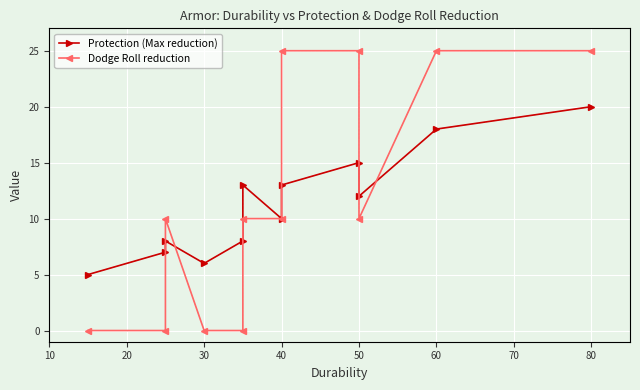

List the series in order of their peak value, highest first.

Dodge Roll reduction, Protection (Max reduction)